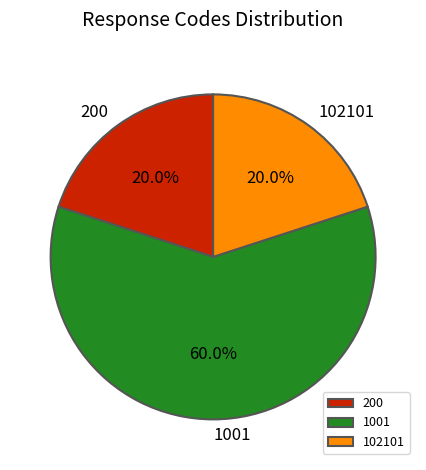

Approximately how many times larger is the value at 102101 compared to 200?

1.0